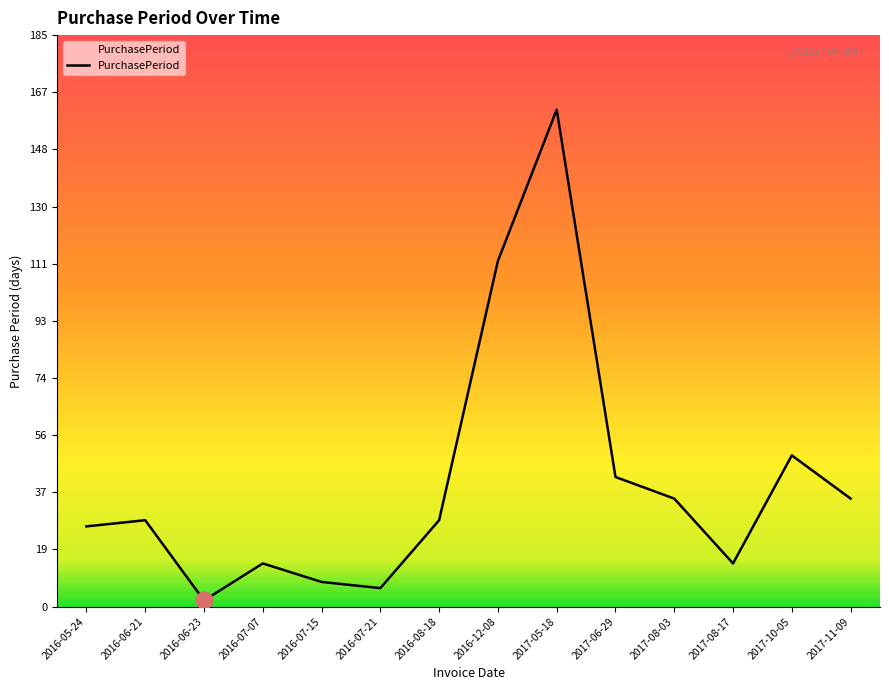

The value at 2017-08-17 is 23. True or false?

False